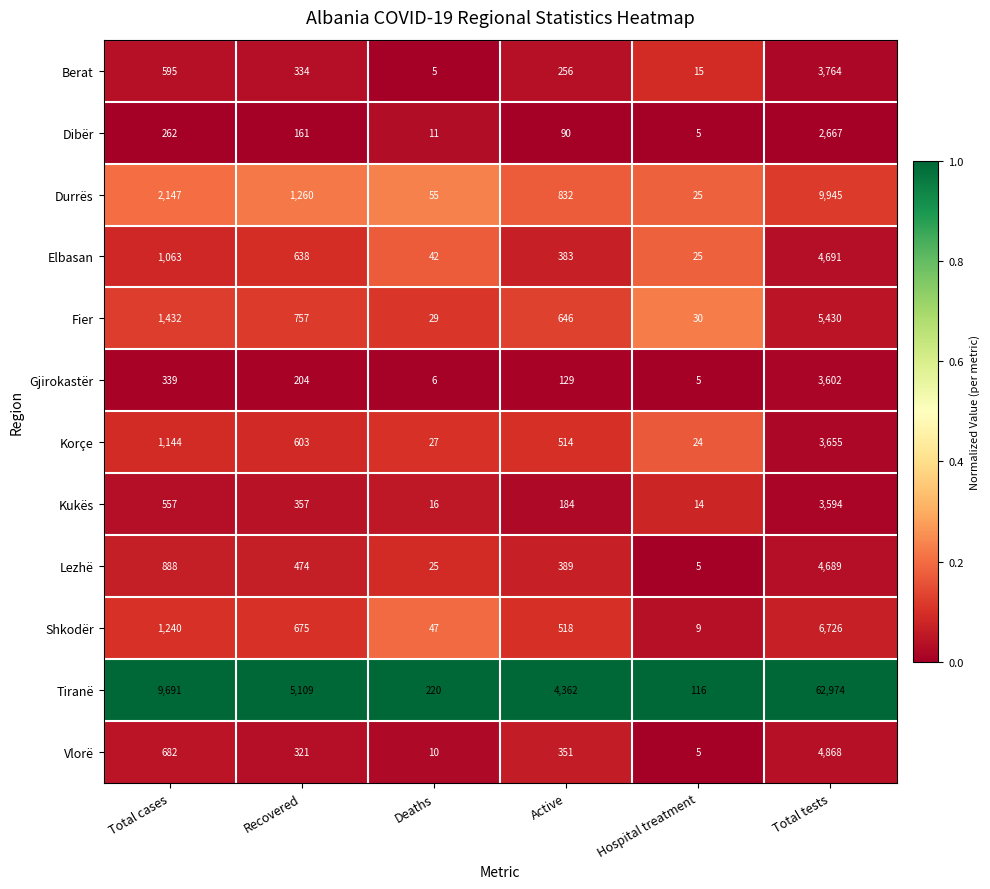

Rank the series at Recovered from highest to lowest value.

Tiranë, Durrës, Fier, Shkodër, Elbasan, Korçe, Lezhë, Kukës, Berat, Vlorë, Gjirokastër, Dibër